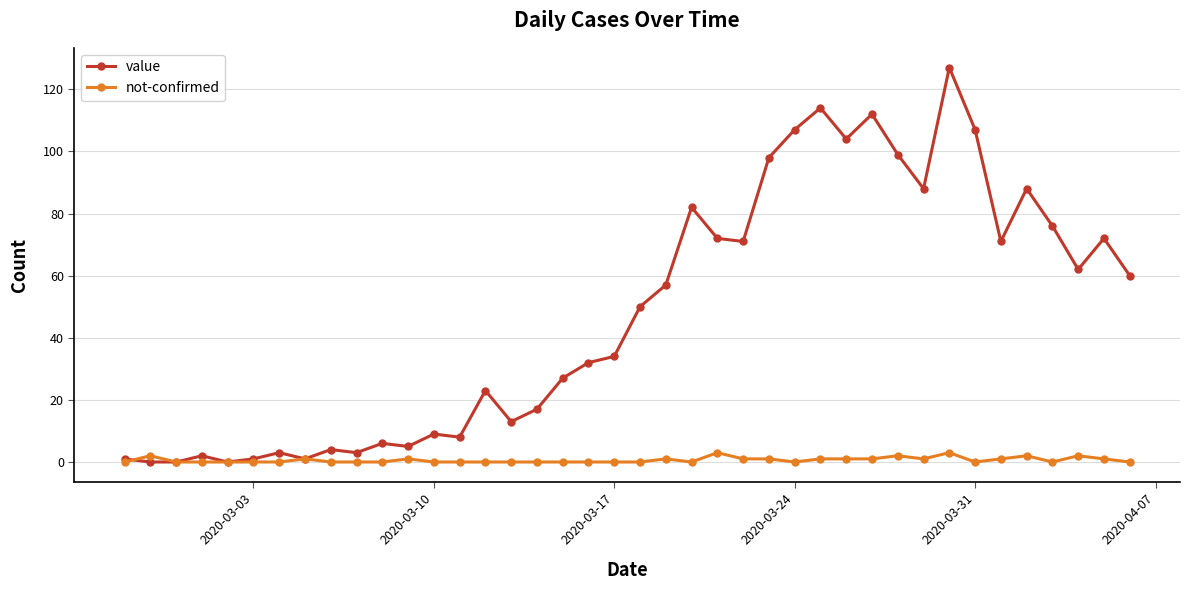

True or false: value has more than 1 points higher than both neighbors.

True